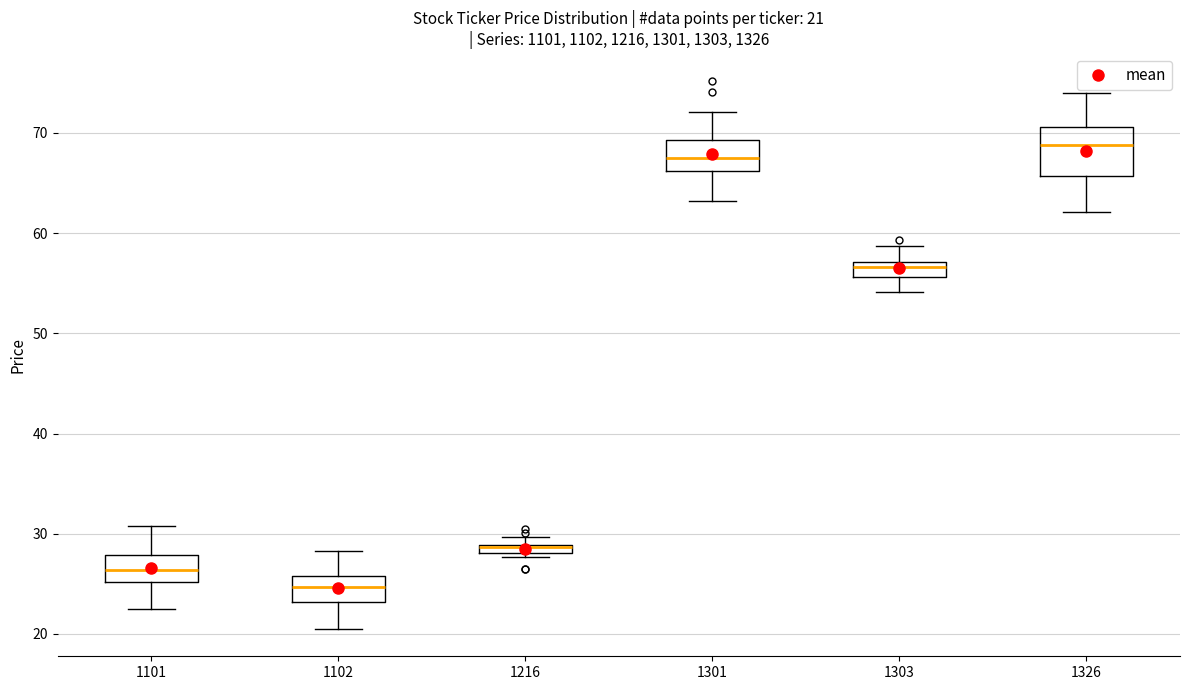

Comparing the boxes themselves (not the whiskers), which one is the tallest?

1326